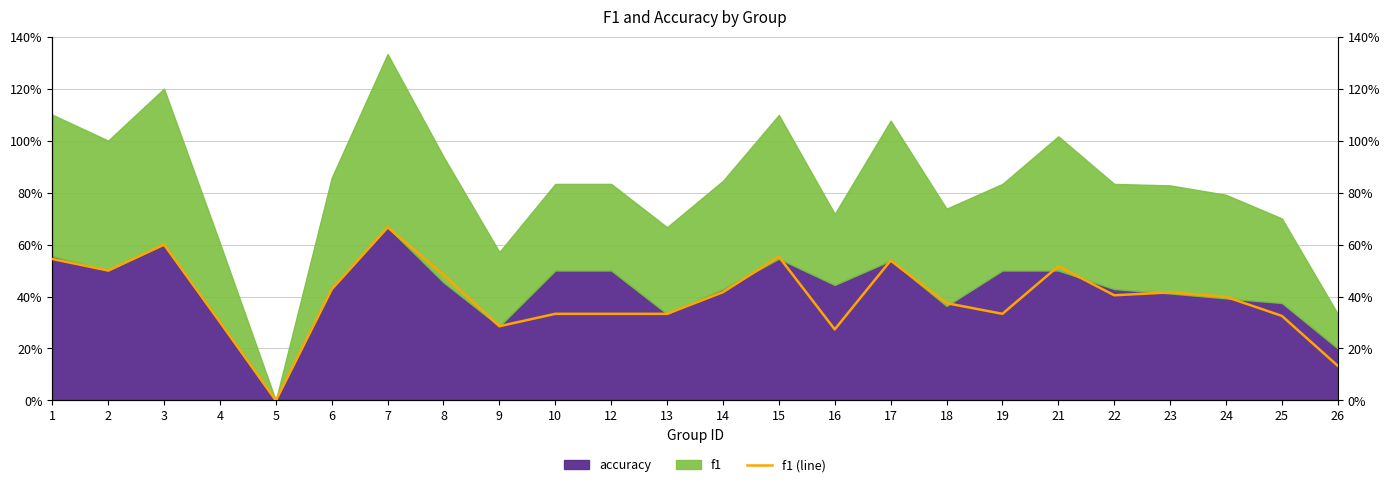

At which category does the chart reach its peak across all series?

7